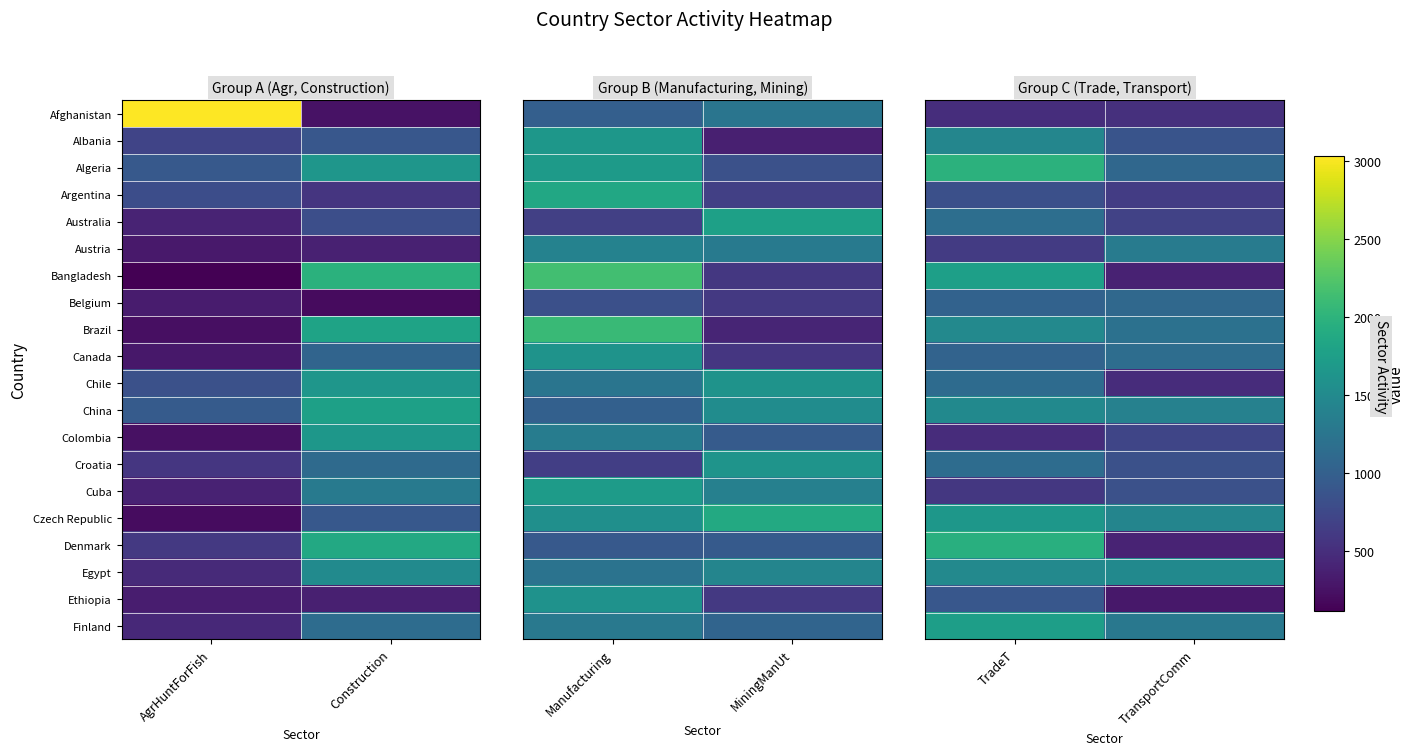

Is it true that Austria equals 618 at TradeT?

True